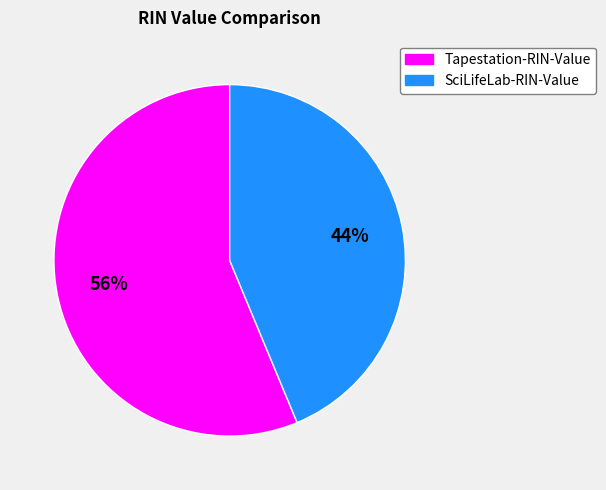

To the nearest percent, what is the combined percentage of SciLifeLab-RIN-Value and Tapestation-RIN-Value?

100%